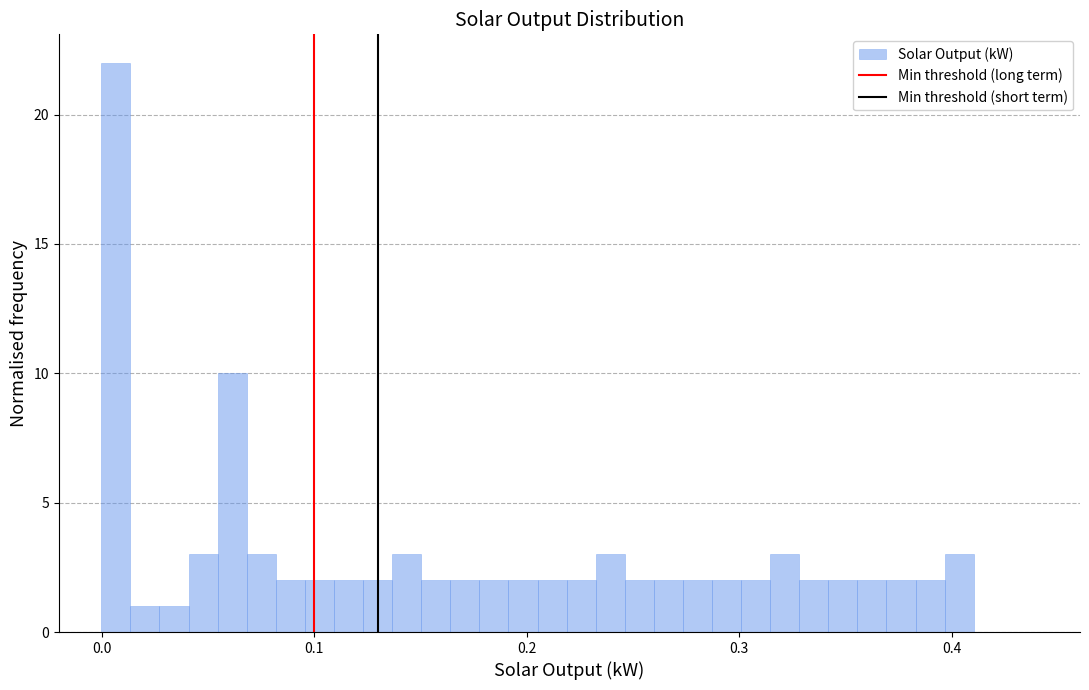

Around what value on the x-axis is the tallest bar? Give the approximate position of its centre, as read against the axis.

0.01